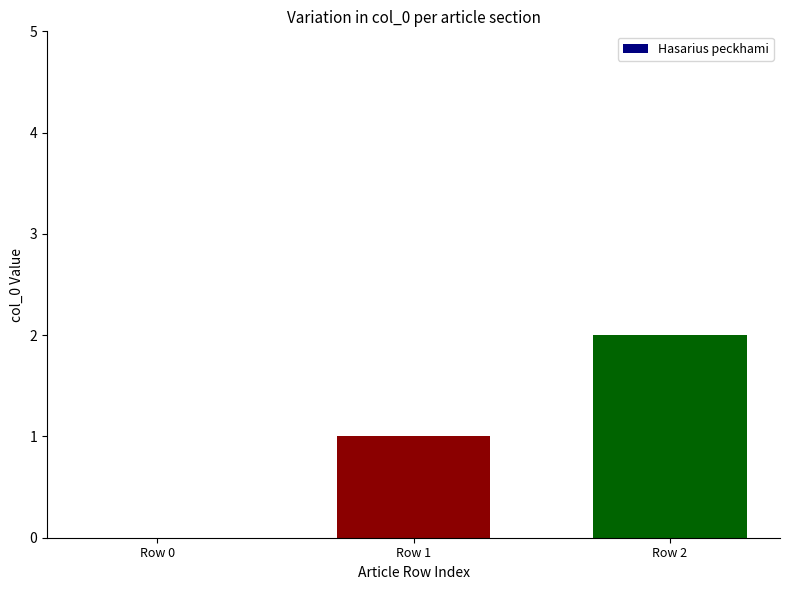

What is the ratio of the value at Row 2 to the value at Row 1?

2.0